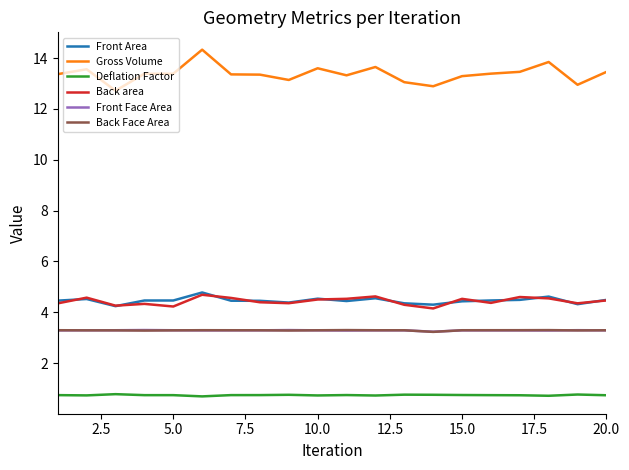

Which series has the widest spread of values?

Gross Volume